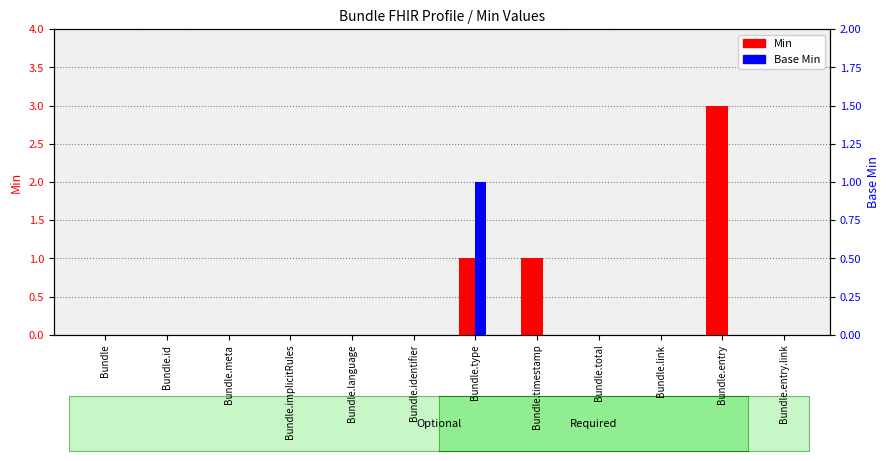

What is the sum of the Min values at Bundle.identifier and Bundle.entry?

3